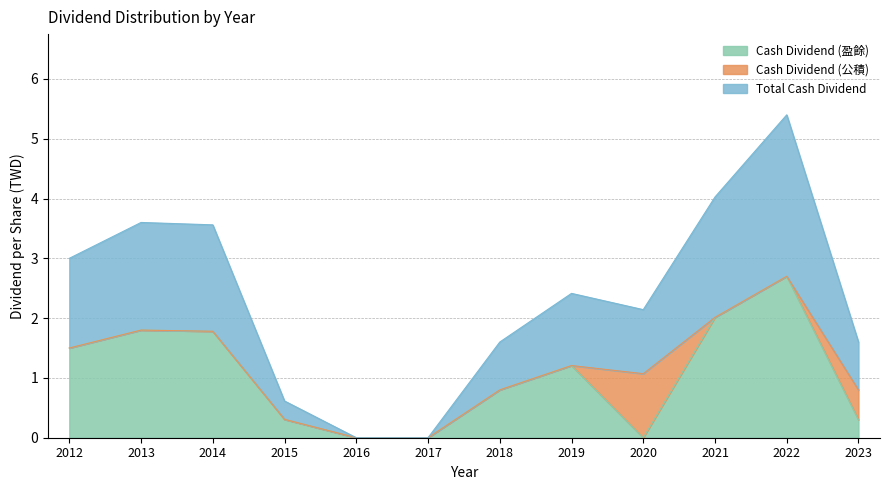

The value of Cash Dividend (盈餘) at 2017 is -1.1. True or false?

False